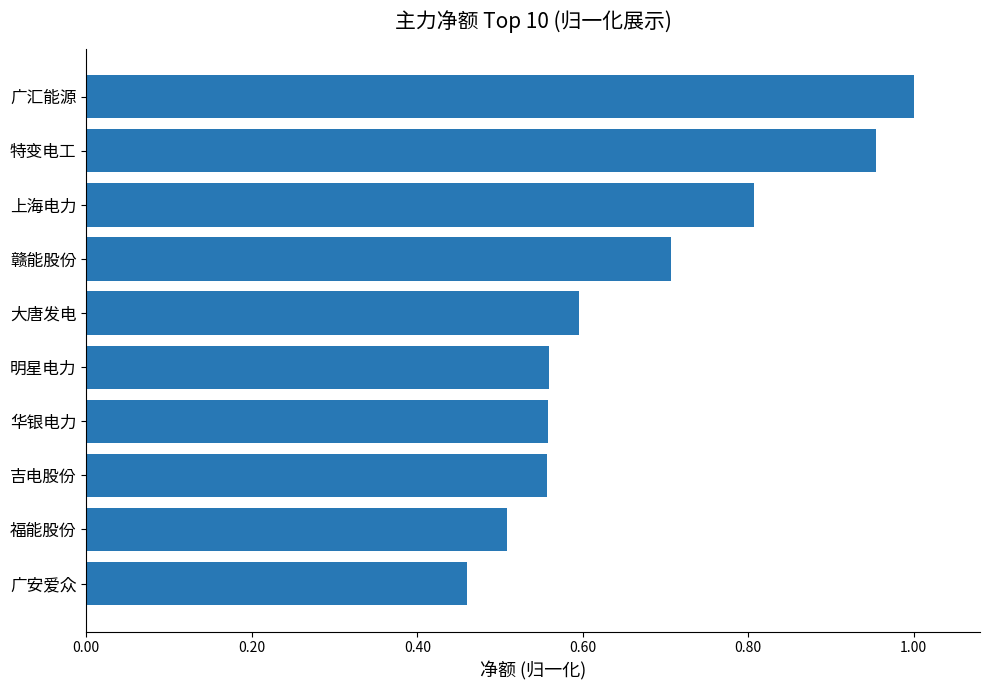

Does the chart contain stacked bars?

No